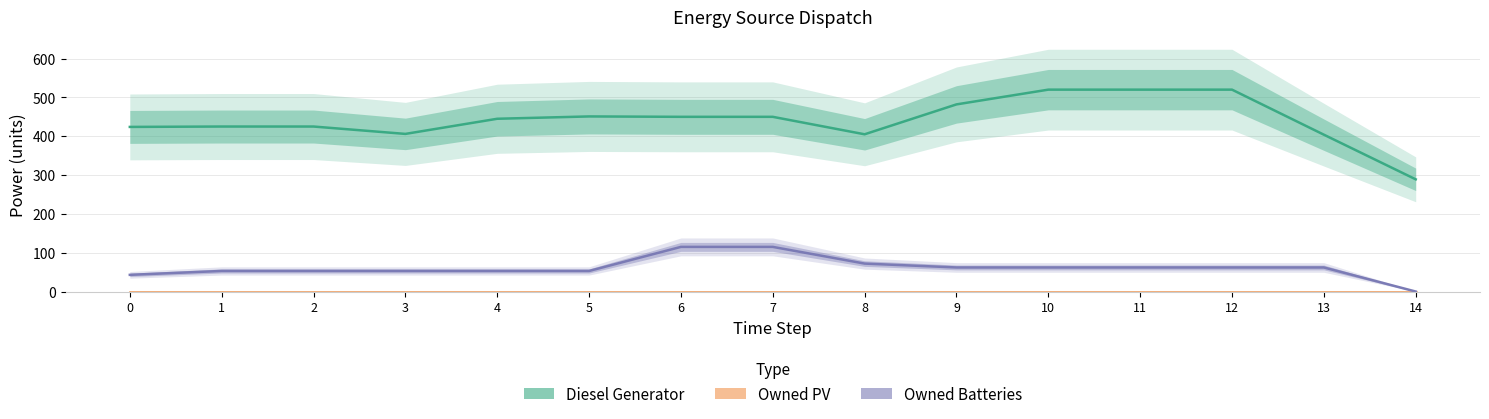

Which series has the widest spread of values?

Diesel Generator